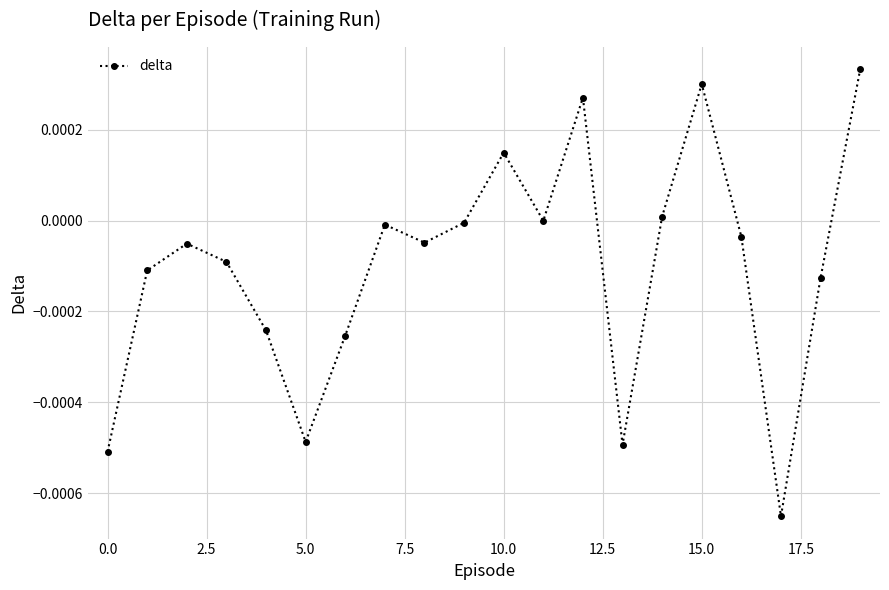

True or false: the data has more than 2 interior local peaks.

True